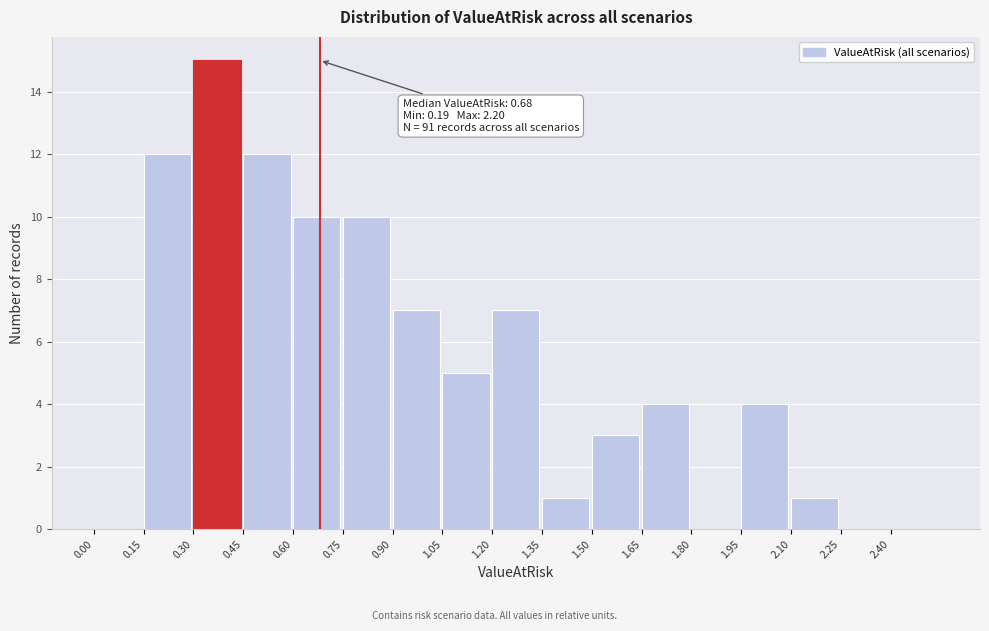

Which range on the x-axis has the tallest bar?

0.30 to 0.45